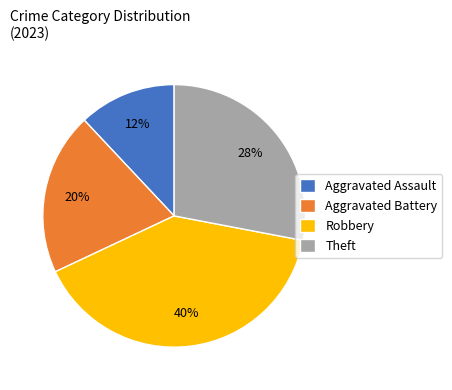

To the nearest percent, what percentage of the pie is Robbery?

40%